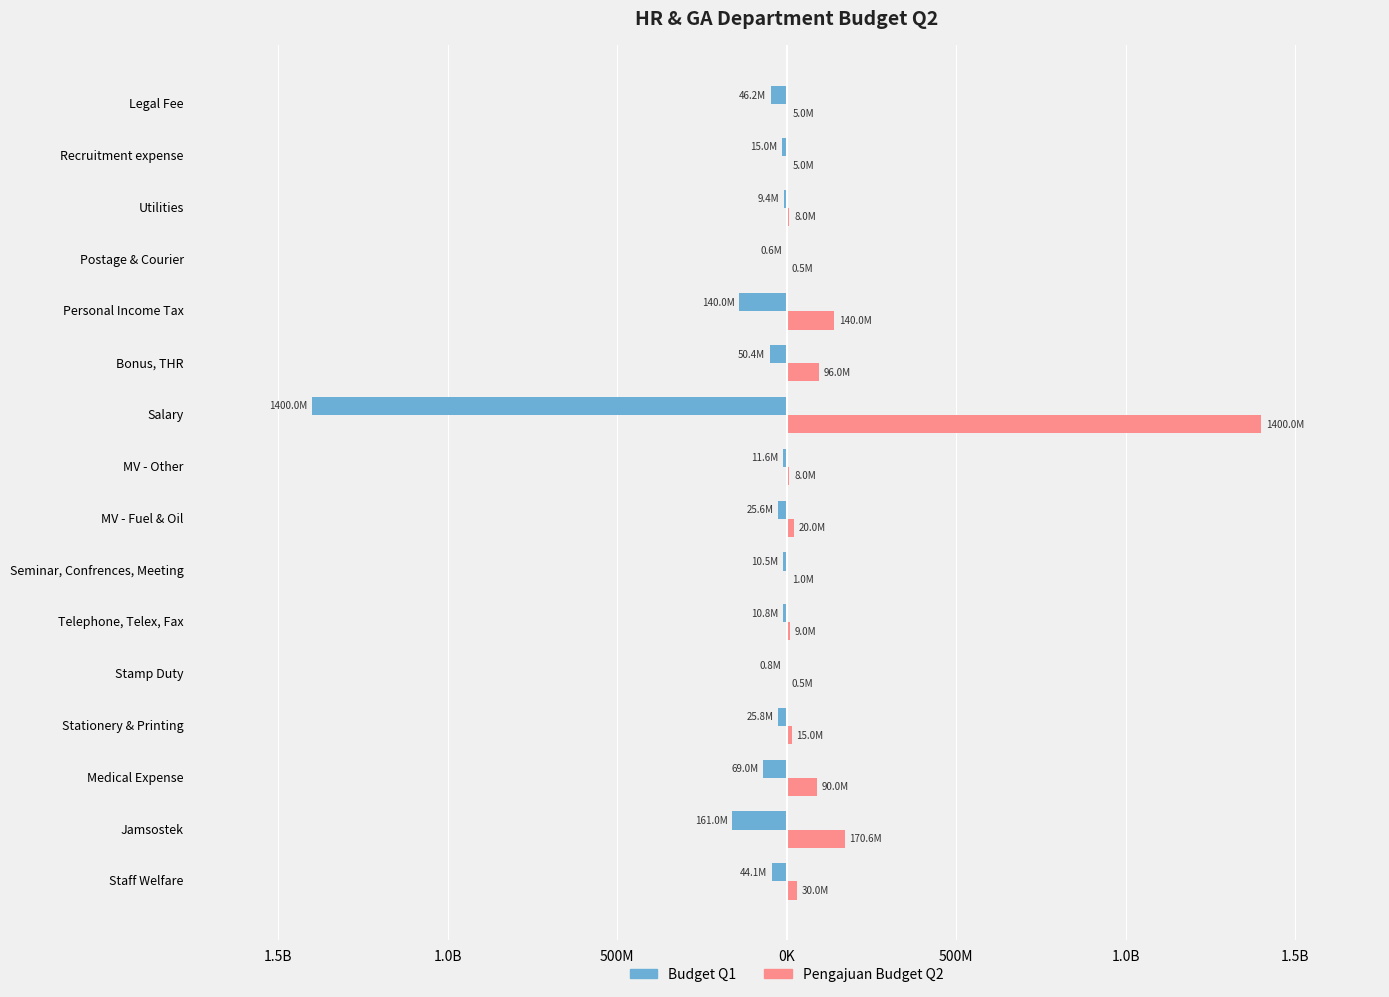

What is the difference between the maximum and second lowest values in the Pengajuan Budget Q2 series?

1399500000